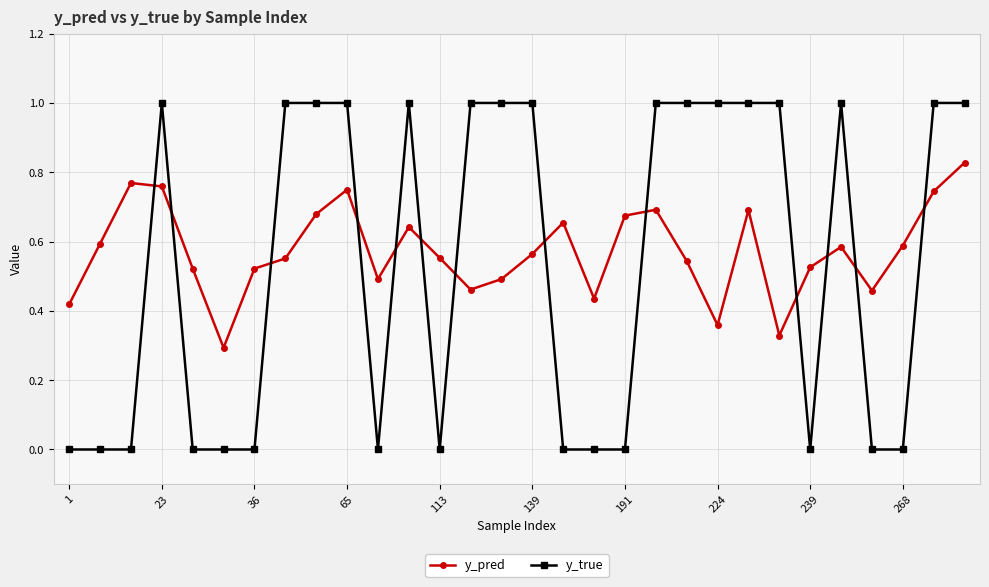

Which series ends up on top after the final intersection of y_pred and y_true?

y_true